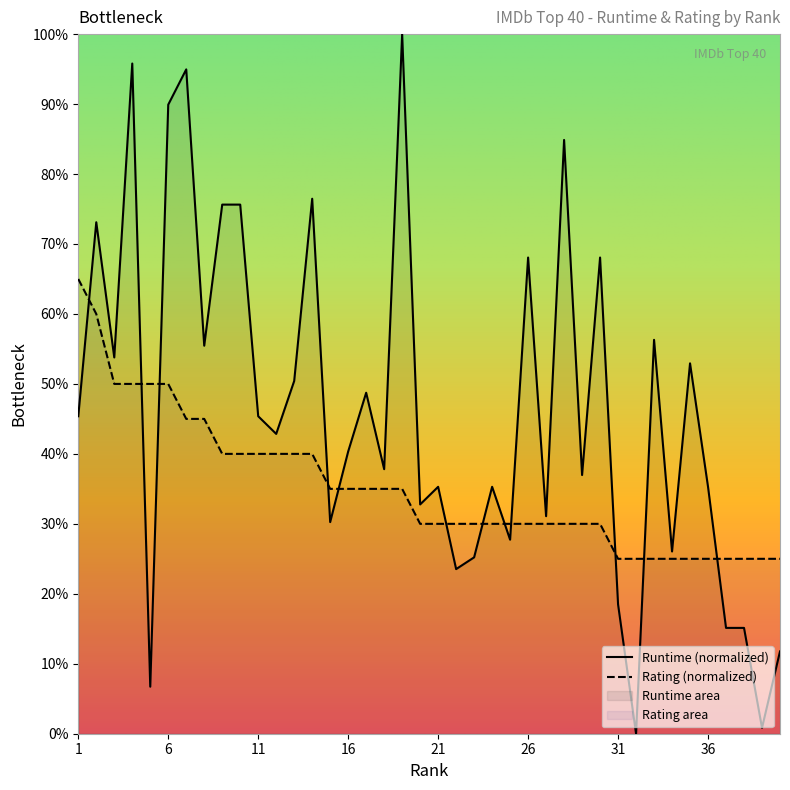

List the series in order of their peak value, lowest first.

Rating (normalized), Runtime (normalized)